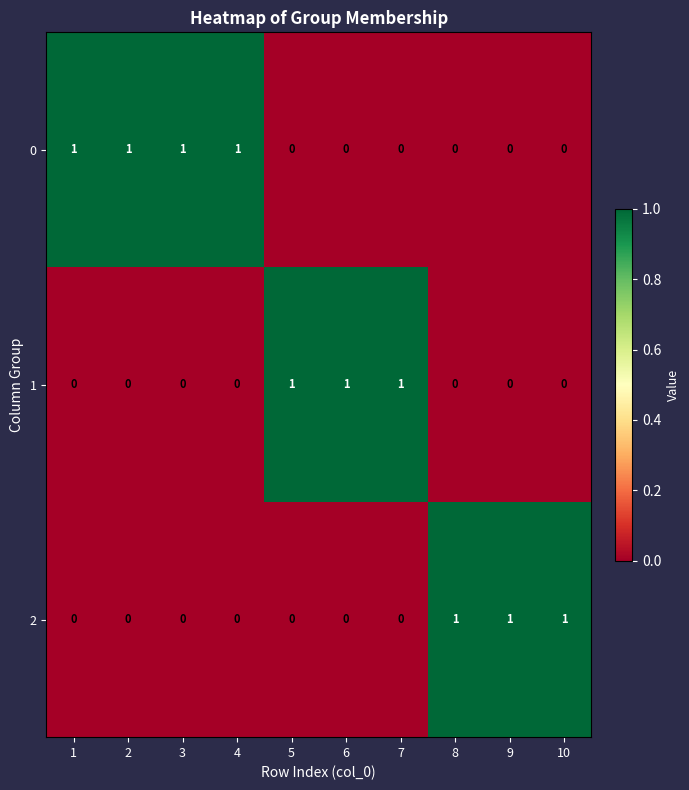

What is the spread (max minus min) of values at 1?

1